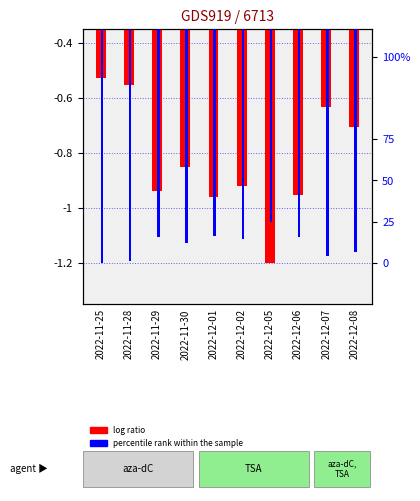

What is the total value across all series at 2022-12-07?

-1.8